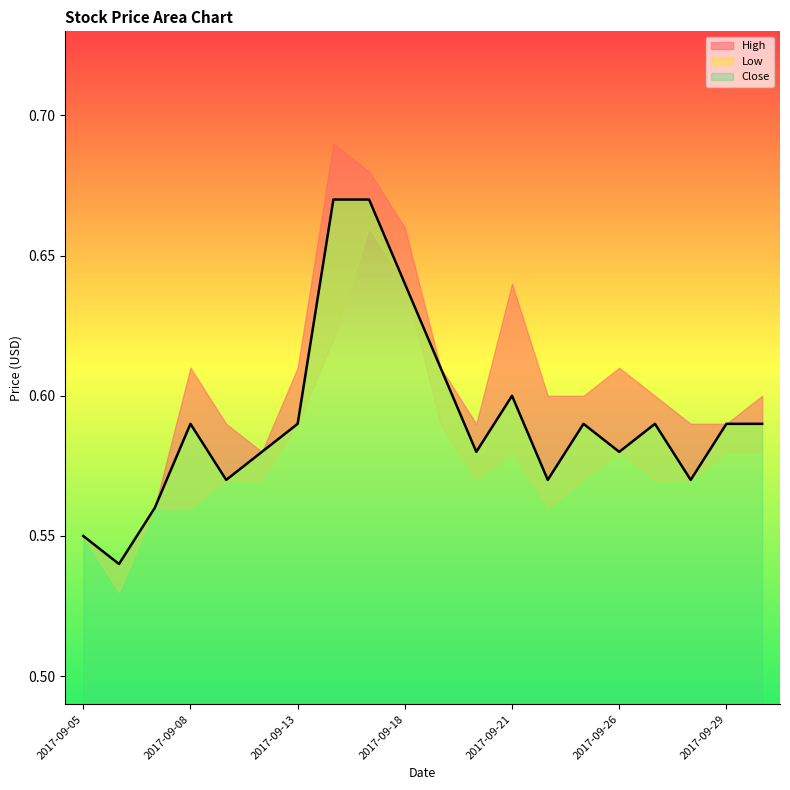

At which category does the chart reach its minimum across all series?

2017-09-06